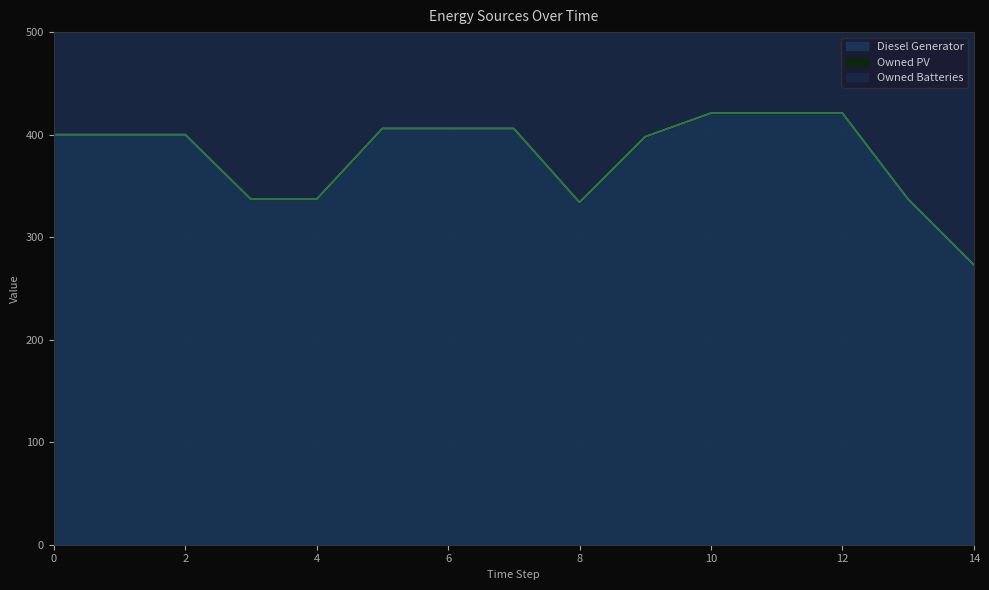

What is the average value of the Diesel Generator series?

380